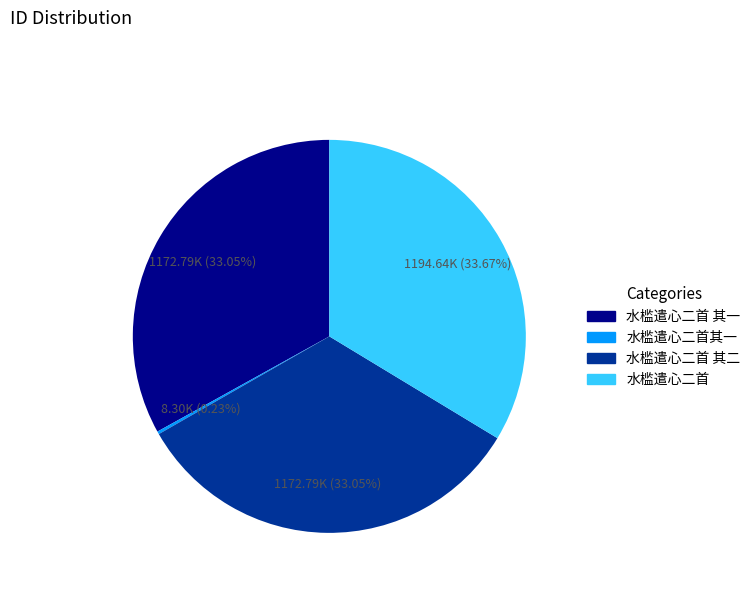

Does any single category account for the majority?

No